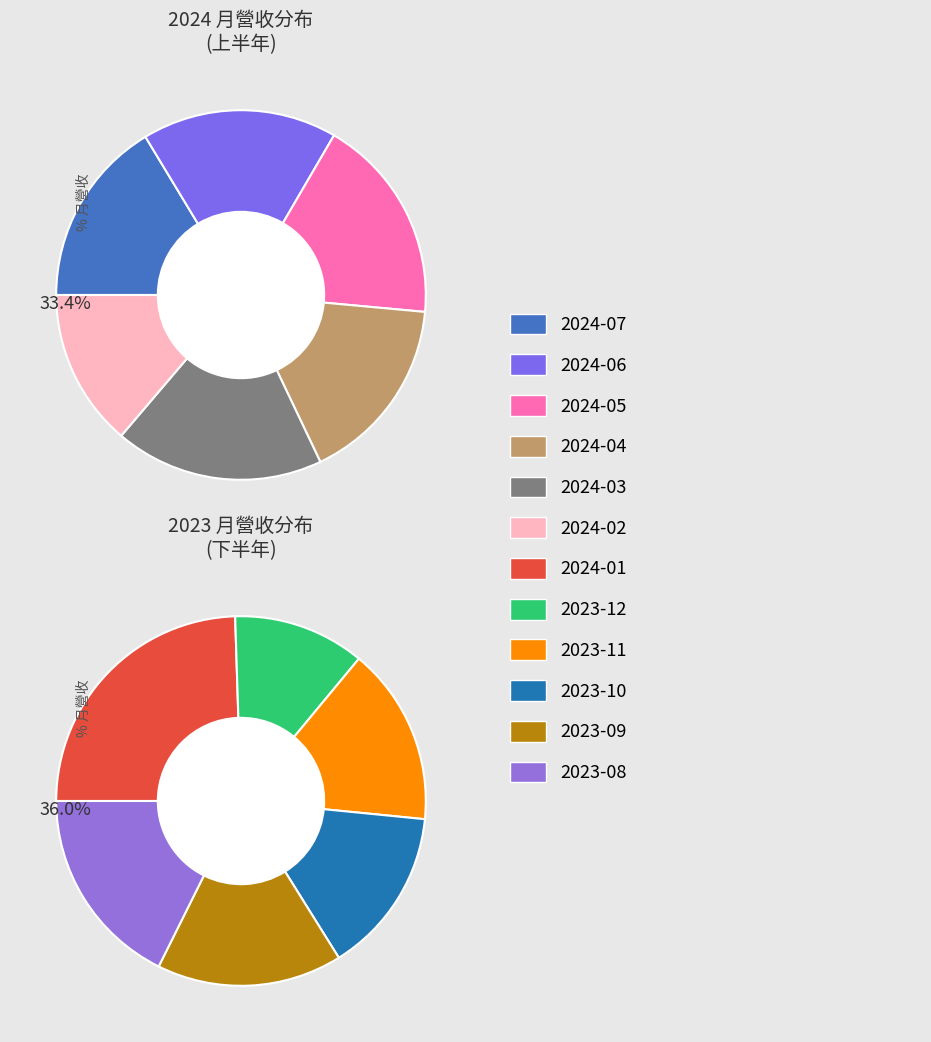

How many segments does this pie chart have?

12